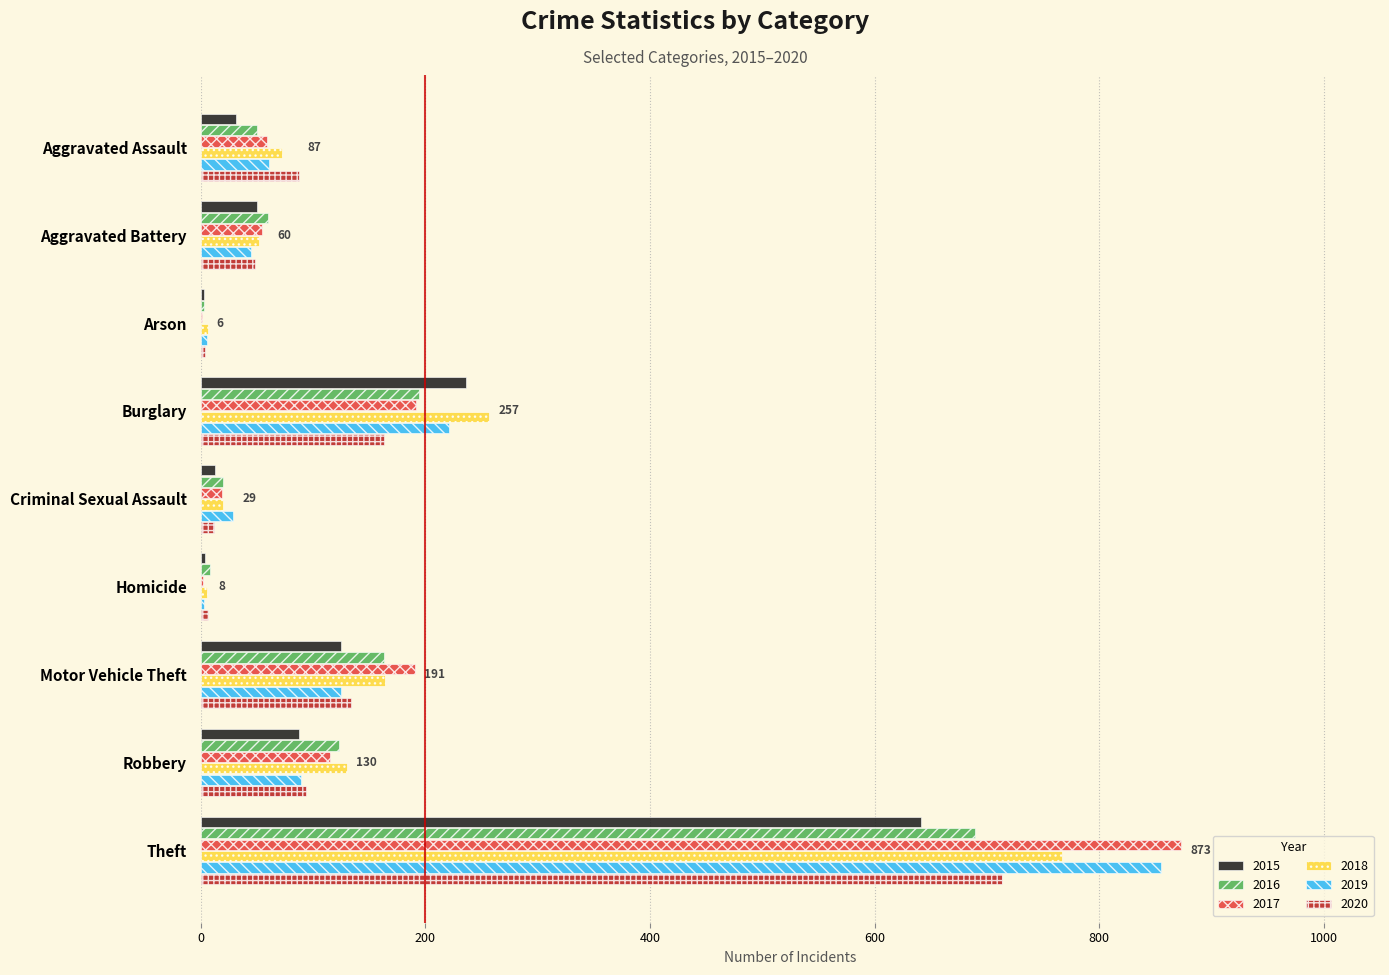

Is it true that 2016 equals 50 at Aggravated Assault?

True